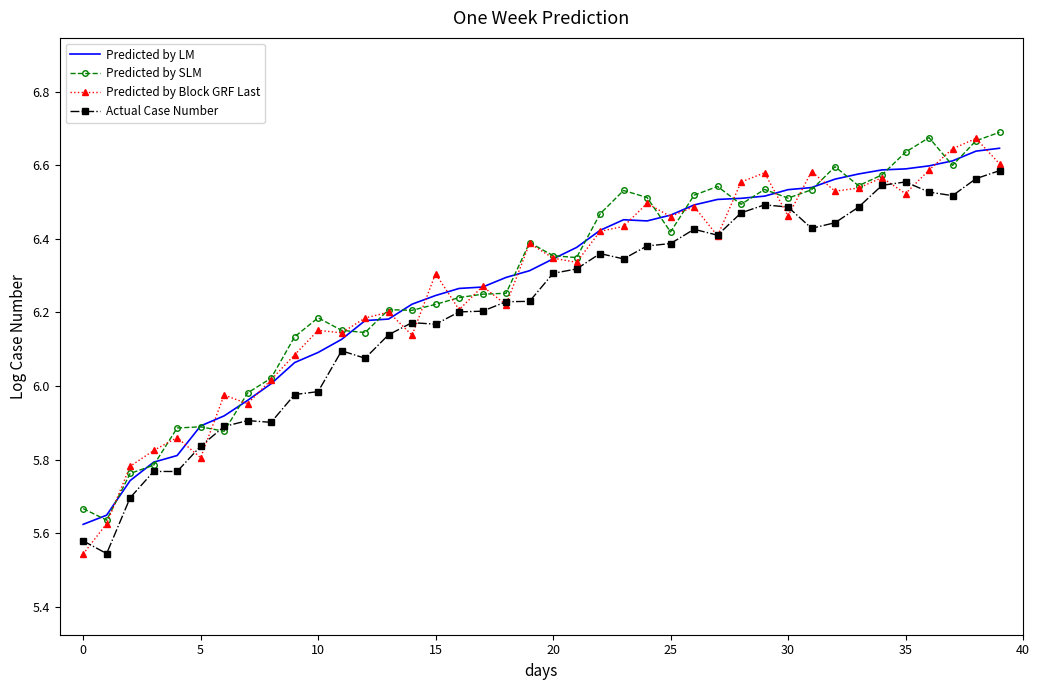

How many intersections are there between Predicted by Block GRF Last and Predicted by LM?

20